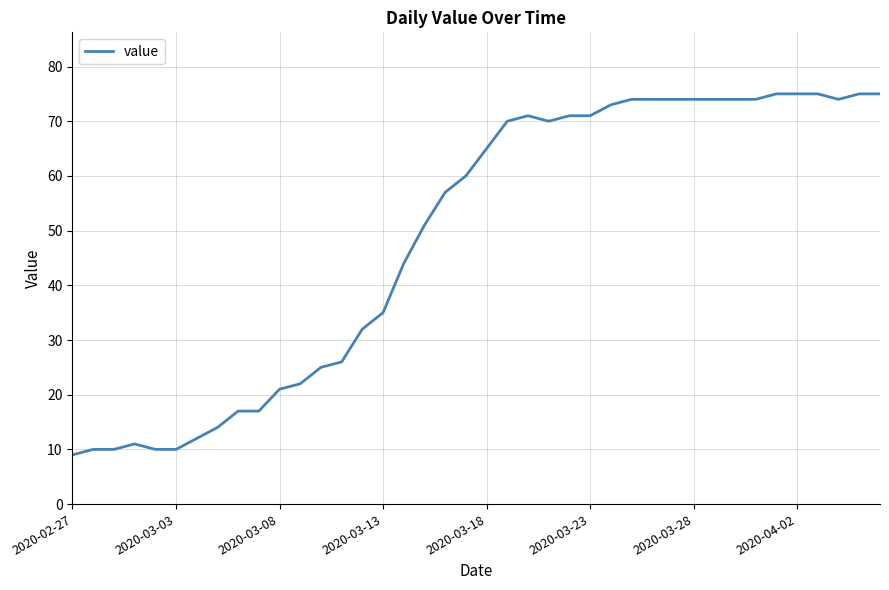

What is the difference between the maximum and minimum values?

66